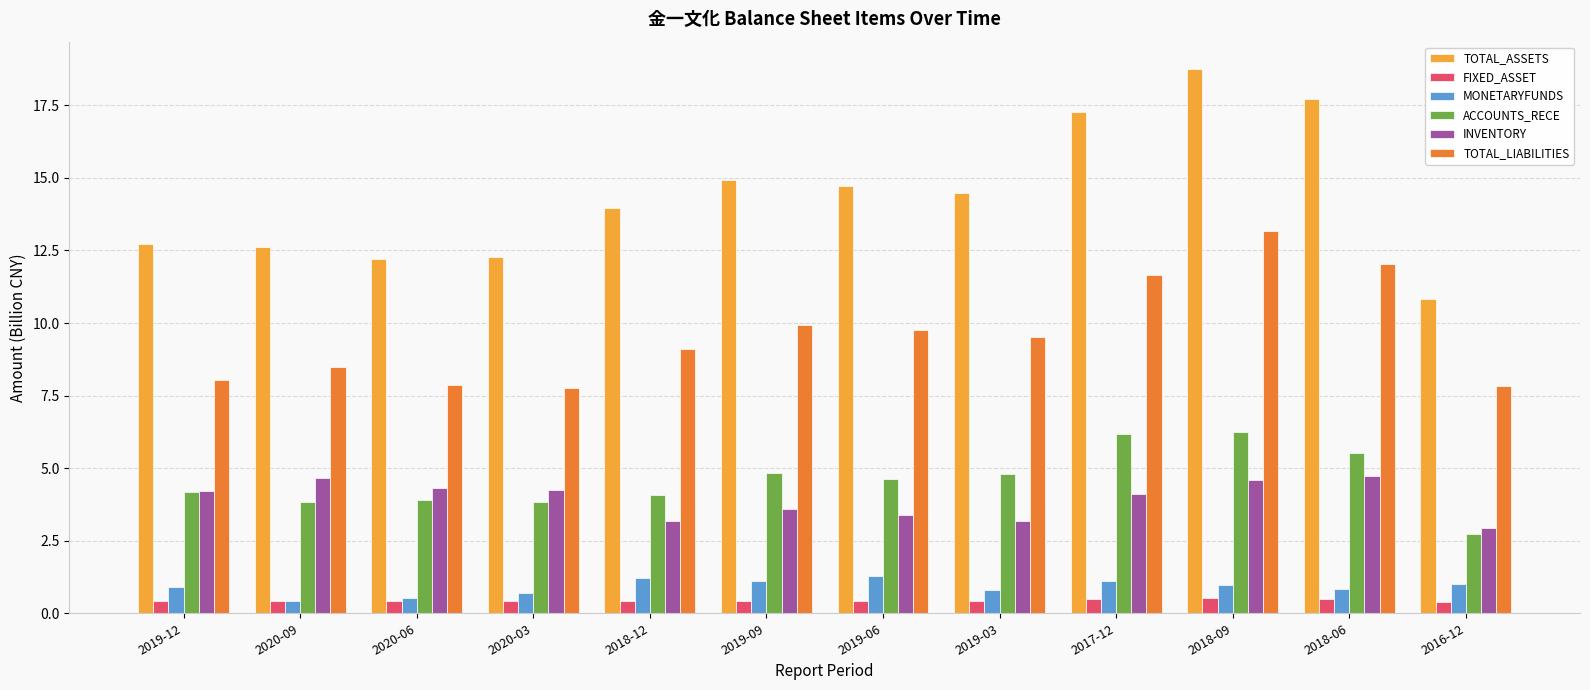

At which category is the sum across all series the highest?

2018-09